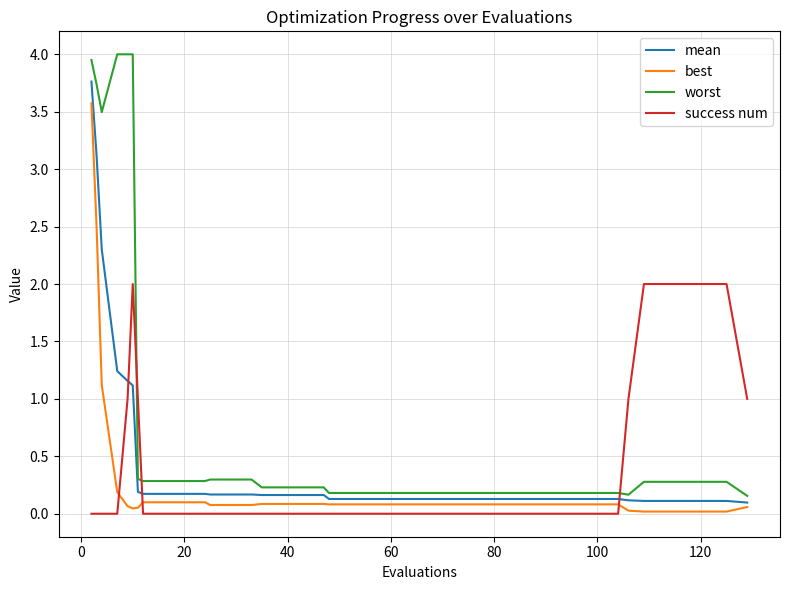

List the series in order of their peak value, lowest first.

success num, best, mean, worst